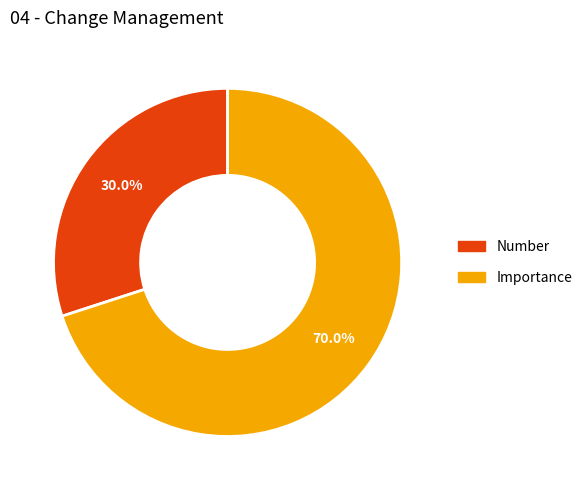

What percentage is NOT represented by Importance?

30.0%